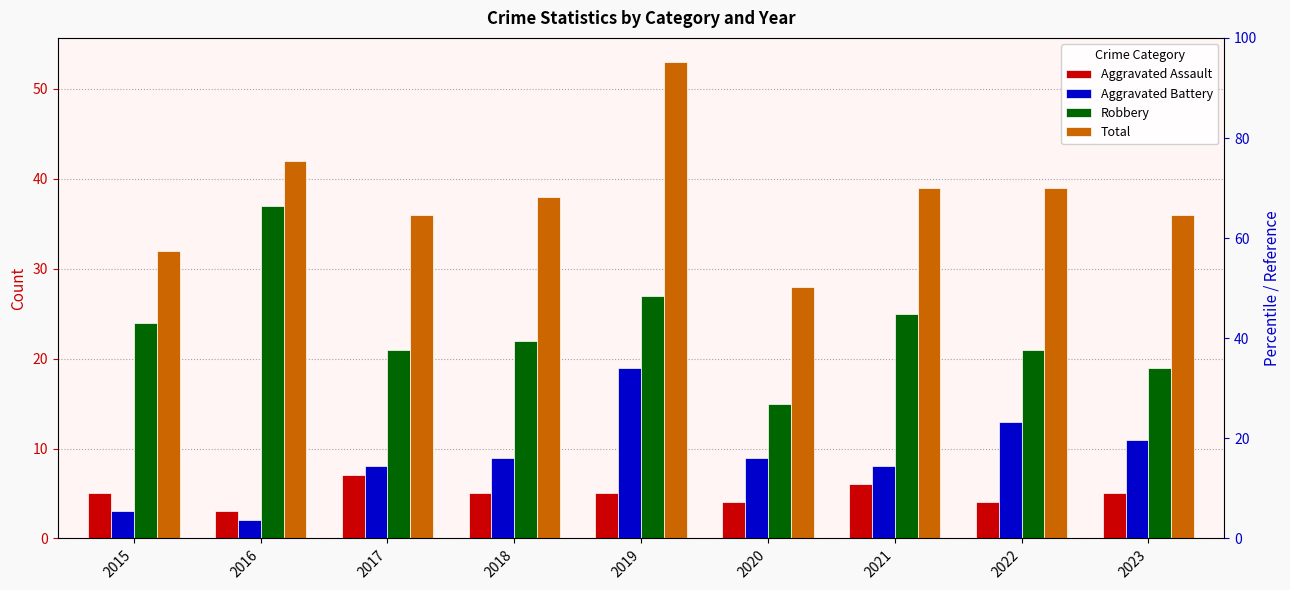

What is the average value of the Total series?

38